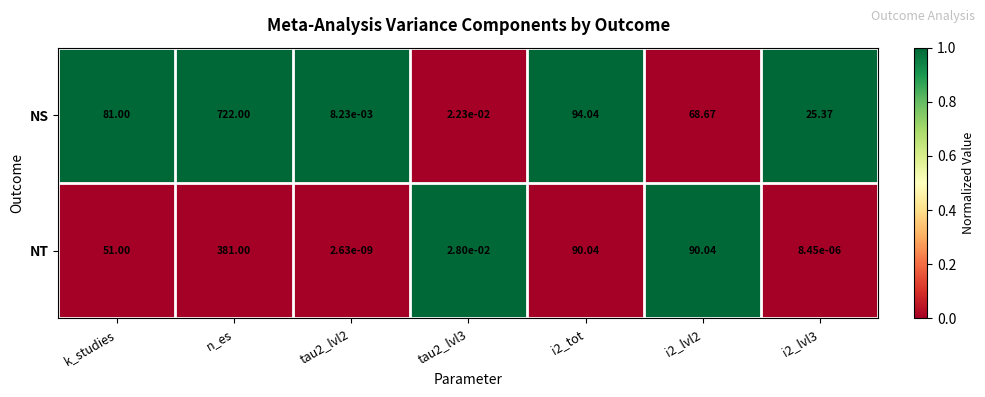

At how many categories does at least one series exceed 0?

7